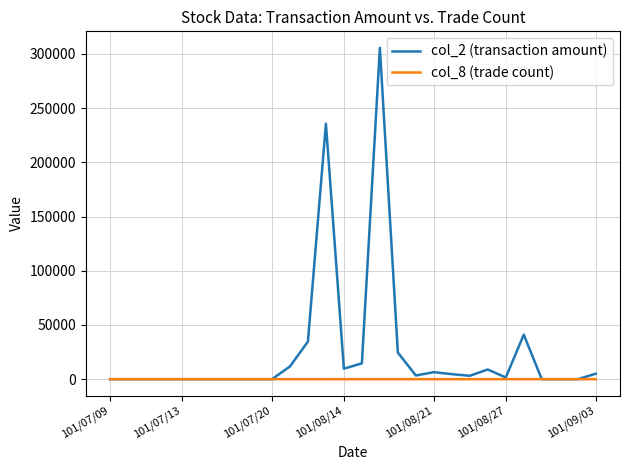

Rank the series by their average value, from highest to lowest.

col_2 (transaction amount), col_8 (trade count)